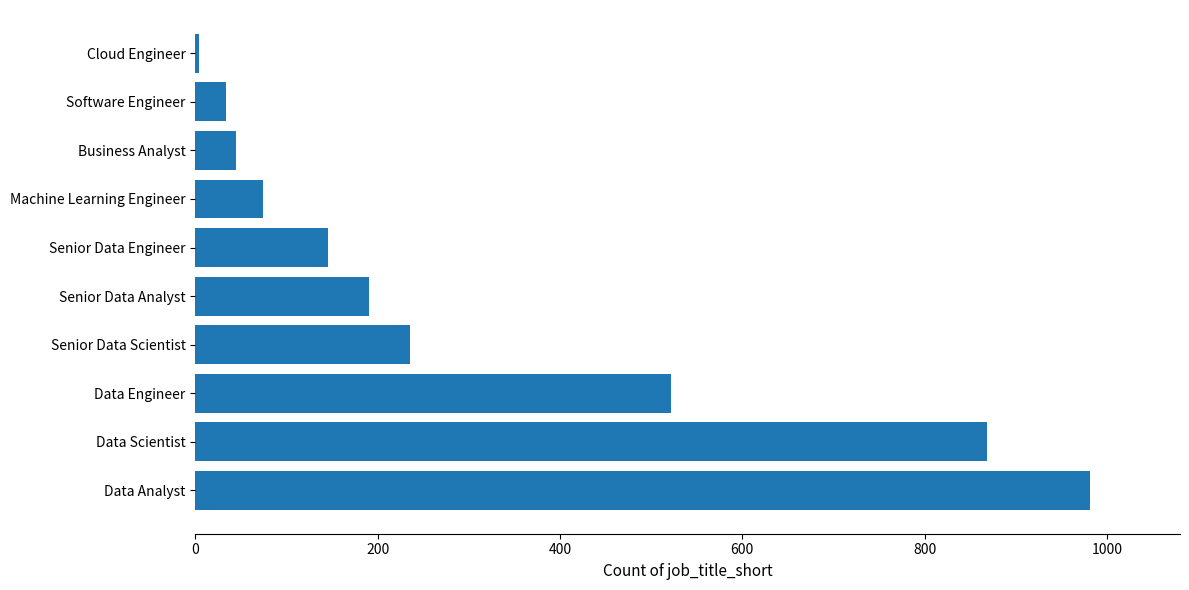

Which label corresponds to the smallest value in the chart?

Cloud Engineer